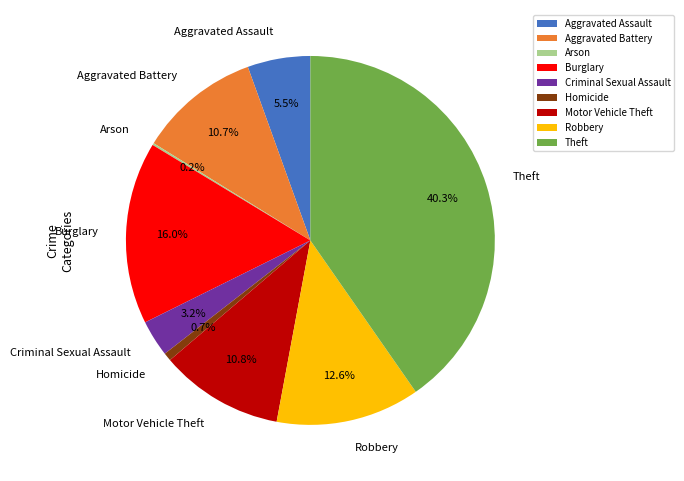

Between Burglary and Theft, which is larger?

Theft